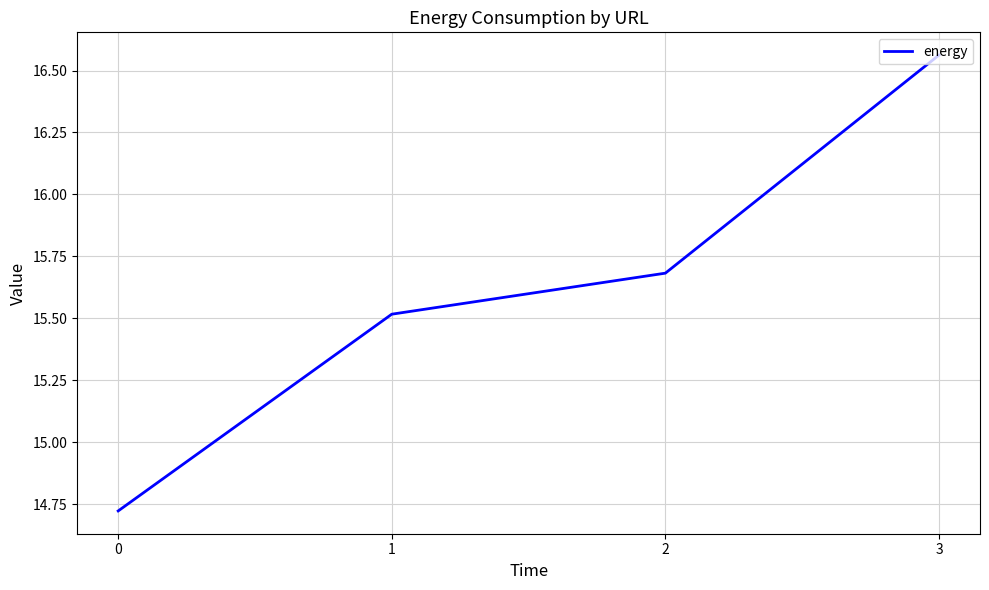

What is the difference between the values at 0 and 1?

0.8